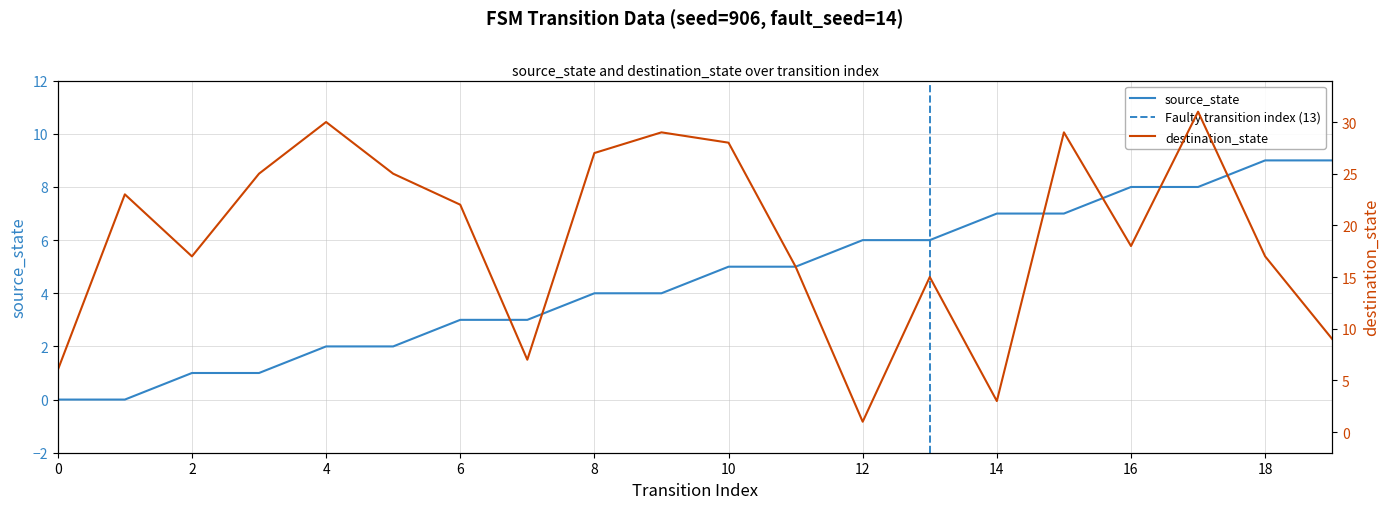

What is the total value across all series at 18?

26